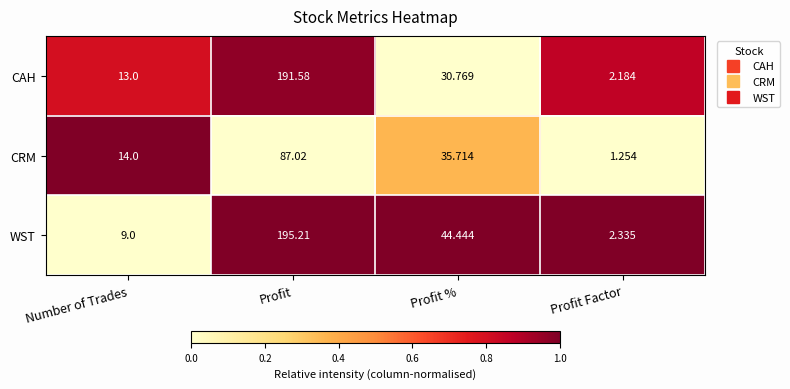

At which category is the sum across all series the highest?

Profit